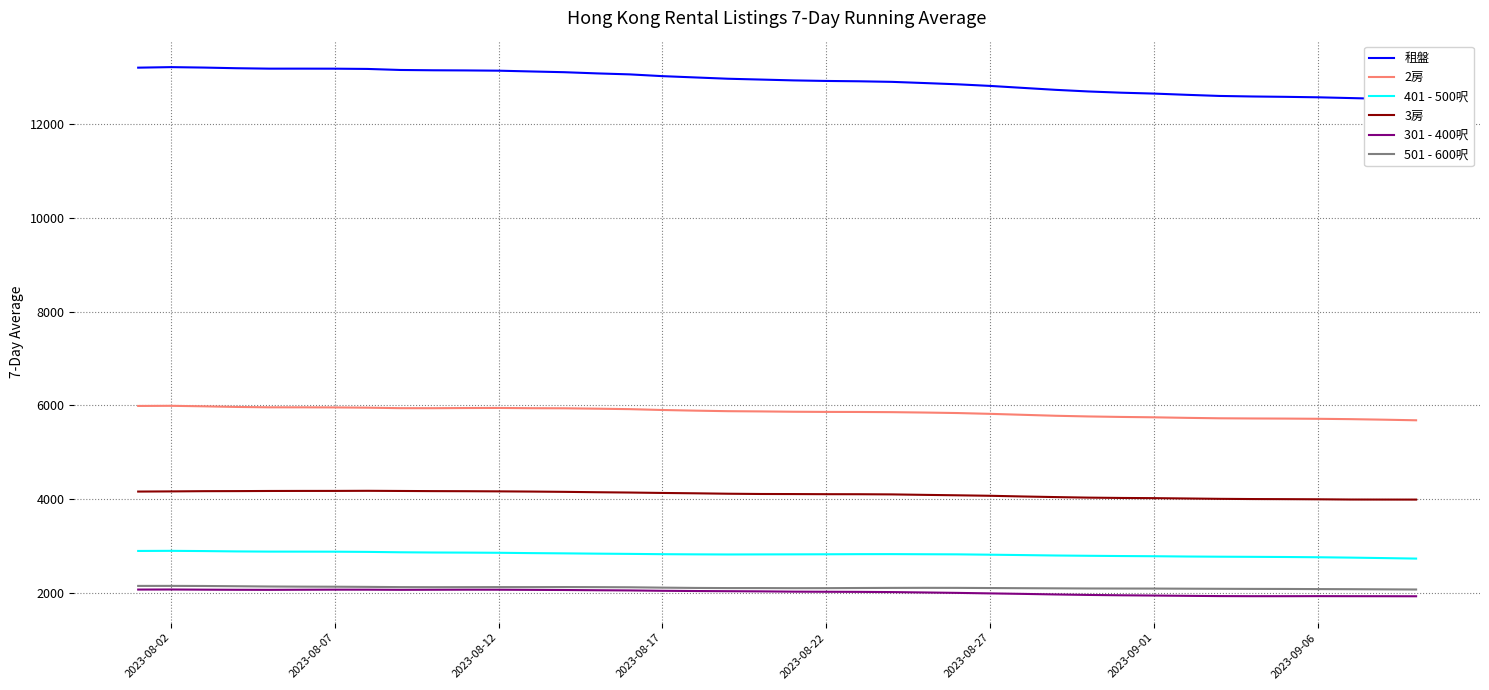

The 501 - 600呎 series shows 2096.1 at 2023-09-01. True or false?

True